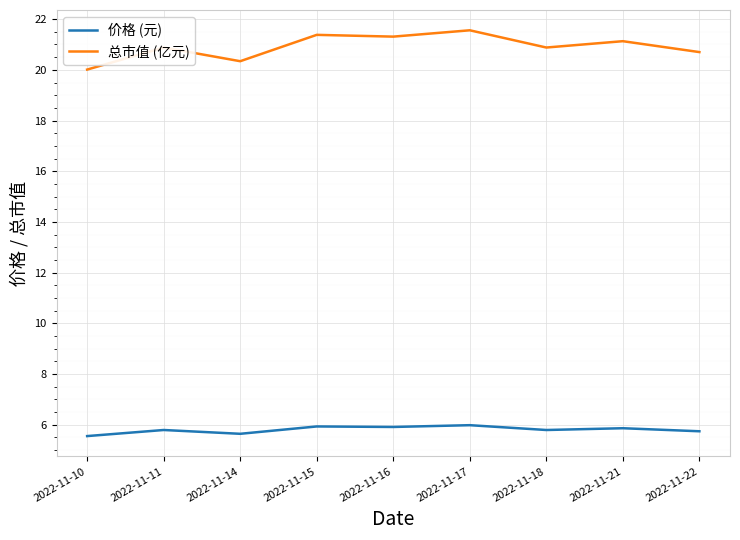

What is the maximum value shown in the chart?

21.6